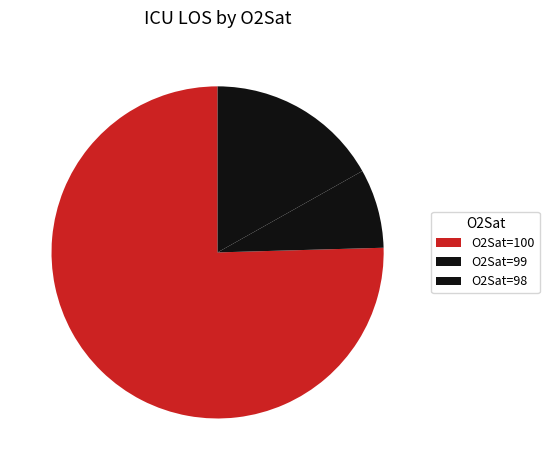

How many segments does this pie chart have?

3